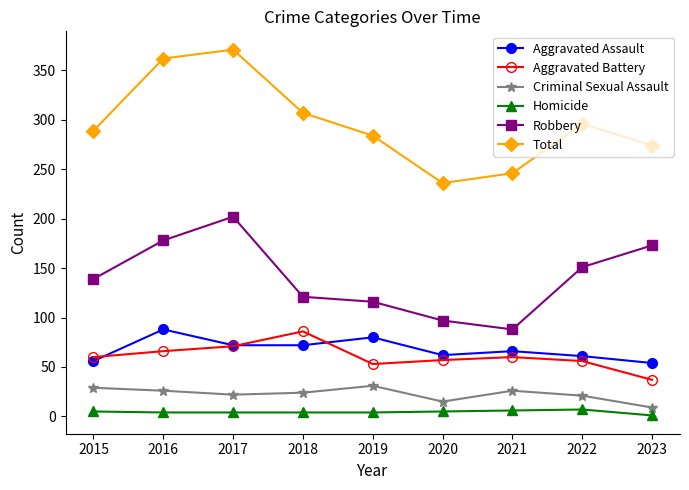

At how many categories does at least one series exceed 10?

9